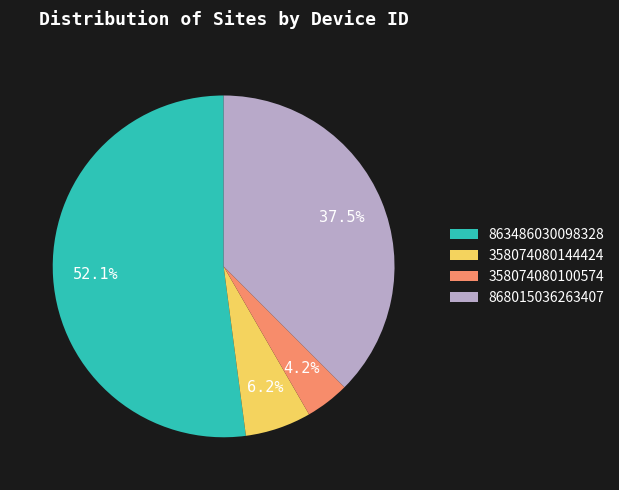

Which category accounts for the majority?

863486030098328